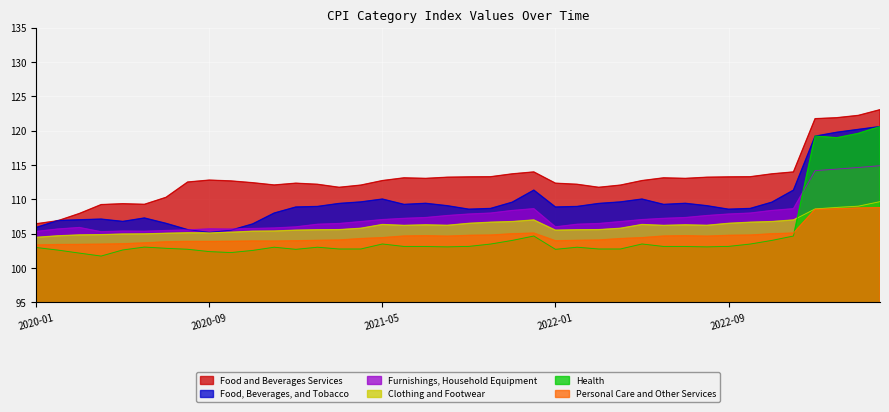

Reading left to right, transcribe all the data shown in this chart.

Food, Beverages, and Tobacco: 2020-01=105.9	2020-02=106.9	2020-03=107.0	2020-04=107.1	2020-05=106.8	2020-06=107.3	2020-07=106.5	2020-08=105.6	2020-09=105.2	2020-10=105.5	2020-11=106.4	2020-12=108.0	2021-01=108.9	2021-02=109.0	2021-03=109.4	2021-04=109.6	2021-05=110.0	2021-06=109.2	2021-07=109.4	2021-08=109.1	2021-09=108.5	2021-10=108.7	2021-11=109.6	2021-12=111.3	2022-01=108.9	2022-02=109.0	2022-03=109.4	2022-04=109.6	2022-05=110.0	2022-06=109.2	2022-07=109.4	2022-08=109.1	2022-09=108.5	2022-10=108.7	2022-11=109.6	2022-12=111.3	2023-01=119.2	2023-02=119.8	2023-03=120.2	2023-04=120.6
Clothing and Footwear: 2020-01=104.4	2020-02=104.7	2020-03=104.8	2020-04=104.8	2020-05=104.9	2020-06=105.0	2020-07=105.0	2020-08=105.1	2020-09=105.1	2020-10=105.2	2020-11=105.3	2020-12=105.4	2021-01=105.5	2021-02=105.5	2021-03=105.6	2021-04=105.8	2021-05=106.3	2021-06=106.2	2021-07=106.3	2021-08=106.2	2021-09=106.5	2021-10=106.7	2021-11=106.8	2021-12=107.0	2022-01=105.5	2022-02=105.5	2022-03=105.6	2022-04=105.8	2022-05=106.3	2022-06=106.2	2022-07=106.3	2022-08=106.2	2022-09=106.5	2022-10=106.7	2022-11=106.8	2022-12=107.0	2023-01=108.6	2023-02=108.8	2023-03=109.0	2023-04=109.7
Furnishings, Household Equipment: 2020-01=105.3	2020-02=105.7	2020-03=105.9	2020-04=105.3	2020-05=105.4	2020-06=105.3	2020-07=105.4	2020-08=105.5	2020-09=105.7	2020-10=105.7	2020-11=105.7	2020-12=105.8	2021-01=106.0	2021-02=106.3	2021-03=106.5	2021-04=106.7	2021-05=107.0	2021-06=107.2	2021-07=107.3	2021-08=107.6	2021-09=107.8	2021-10=108.0	2021-11=108.4	2021-12=108.6	2022-01=106.0	2022-02=106.3	2022-03=106.5	2022-04=106.7	2022-05=107.0	2022-06=107.2	2022-07=107.3	2022-08=107.6	2022-09=107.8	2022-10=108.0	2022-11=108.4	2022-12=108.6	2023-01=114.2	2023-02=114.4	2023-03=114.6	2023-04=114.9
Health: 2020-01=103.0	2020-02=102.6	2020-03=102.2	2020-04=101.7	2020-05=102.6	2020-06=103.0	2020-07=102.8	2020-08=102.7	2020-09=102.4	2020-10=102.2	2020-11=102.5	2020-12=103.0	2021-01=102.7	2021-02=103.0	2021-03=102.8	2021-04=102.8	2021-05=103.5	2021-06=103.1	2021-07=103.1	2021-08=103.1	2021-09=103.1	2021-10=103.5	2021-11=104.0	2021-12=104.6	2022-01=102.7	2022-02=103.0	2022-03=102.8	2022-04=102.8	2022-05=103.5	2022-06=103.1	2022-07=103.1	2022-08=103.1	2022-09=103.1	2022-10=103.5	2022-11=104.0	2022-12=104.6	2023-01=119.2	2023-02=119.0	2023-03=119.6	2023-04=120.6
Food and Beverages Services: 2020-01=106.4	2020-02=106.9	2020-03=107.9	2020-04=109.2	2020-05=109.3	2020-06=109.3	2020-07=110.3	2020-08=112.5	2020-09=112.8	2020-10=112.7	2020-11=112.4	2020-12=112.1	2021-01=112.3	2021-02=112.2	2021-03=111.7	2021-04=112.1	2021-05=112.7	2021-06=113.1	2021-07=113.0	2021-08=113.2	2021-09=113.3	2021-10=113.3	2021-11=113.7	2021-12=114.0	2022-01=112.3	2022-02=112.2	2022-03=111.7	2022-04=112.1	2022-05=112.7	2022-06=113.1	2022-07=113.0	2022-08=113.2	2022-09=113.3	2022-10=113.3	2022-11=113.7	2022-12=114.0	2023-01=121.7	2023-02=121.9	2023-03=122.2	2023-04=123.0
Personal Care and Other Services: 2020-01=103.3	2020-02=103.4	2020-03=103.4	2020-04=103.5	2020-05=103.5	2020-06=103.6	2020-07=103.8	2020-08=103.8	2020-09=103.8	2020-10=103.9	2020-11=103.9	2020-12=103.9	2021-01=104.0	2021-02=104.0	2021-03=104.1	2021-04=104.3	2021-05=104.4	2021-06=104.6	2021-07=104.7	2021-08=104.6	2021-09=104.7	2021-10=104.8	2021-11=105.0	2021-12=105.1	2022-01=104.0	2022-02=104.0	2022-03=104.1	2022-04=104.3	2022-05=104.4	2022-06=104.6	2022-07=104.7	2022-08=104.6	2022-09=104.7	2022-10=104.8	2022-11=105.0	2022-12=105.1	2023-01=108.5	2023-02=108.6	2023-03=108.7	2023-04=108.8